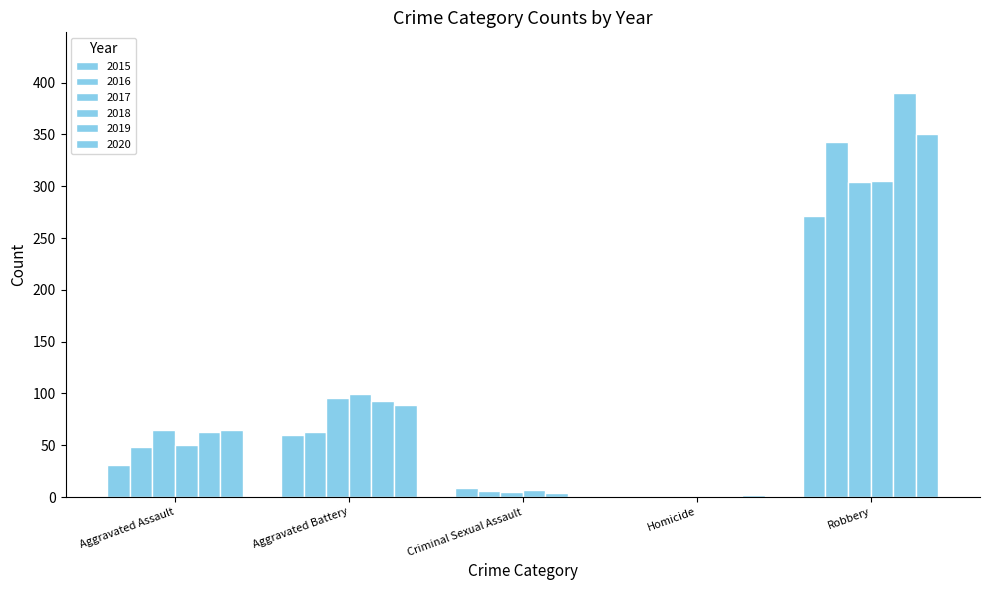

Reading left to right, list all the values displayed in this chart.

2015: 31	60	9	0	271
2016: 48	63	6	1	343
2017: 65	96	5	1	304
2018: 50	99	7	1	305
2019: 63	93	4	1	390
2020: 65	89	1	2	350